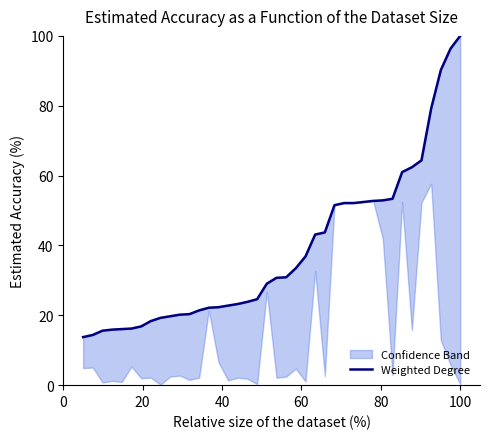

What is the sum of all values?

1535.6